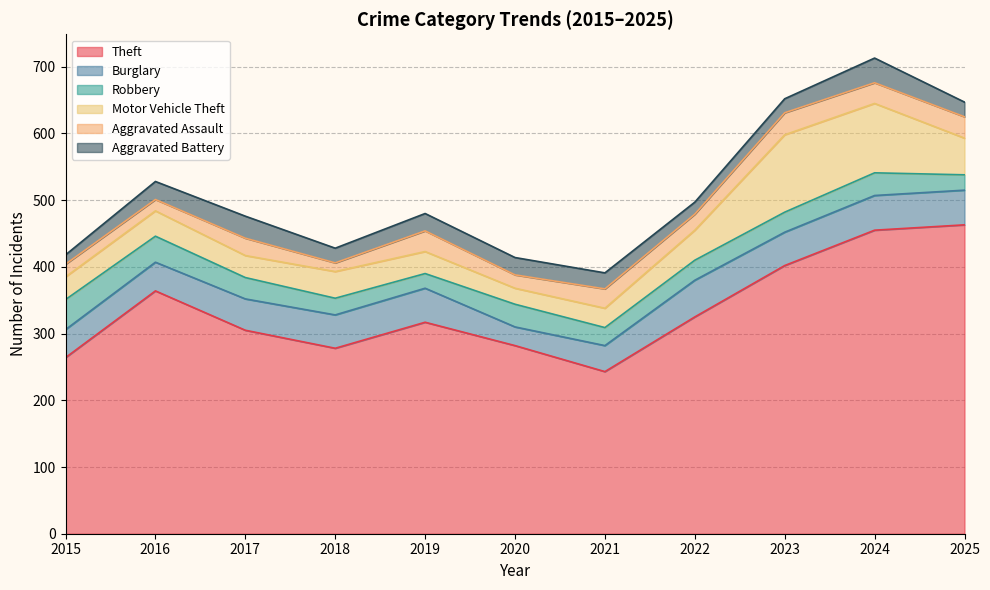

Between 2018 and 2024, which series saw the biggest shift?

Theft